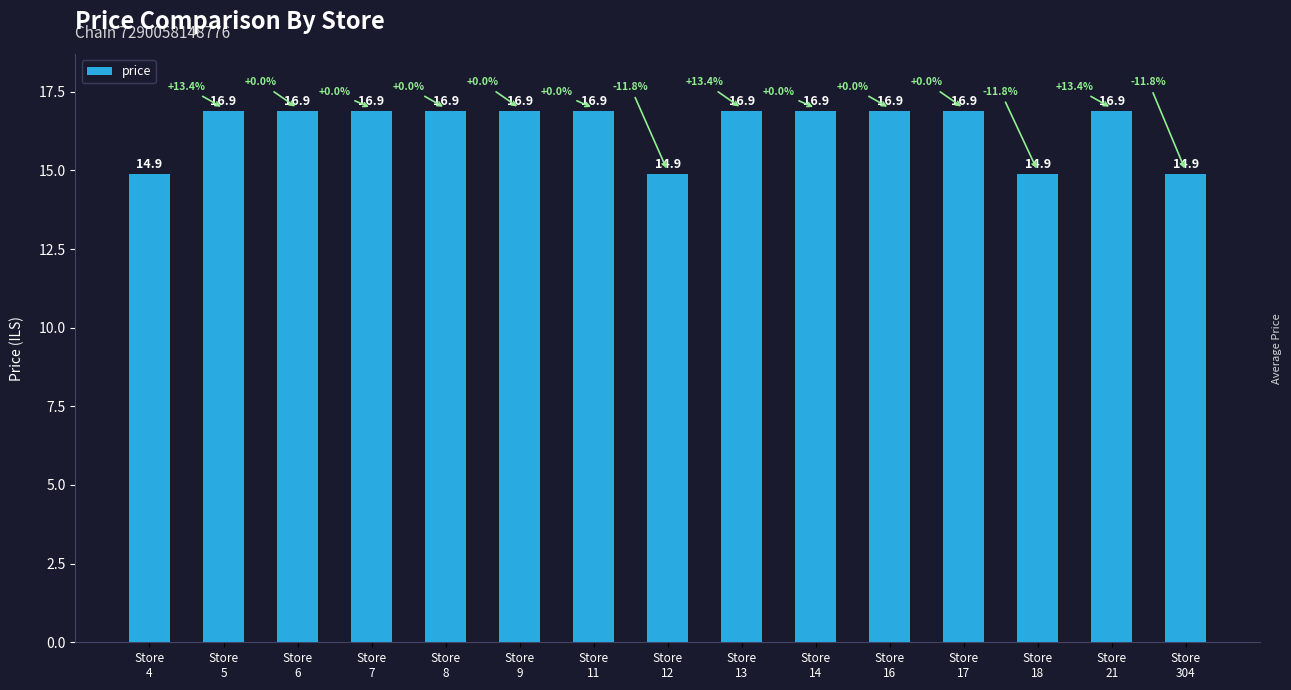

Reading right to left, what are all the values shown in this chart?

14.9	16.9	14.9	16.9	16.9	16.9	16.9	14.9	16.9	16.9	16.9	16.9	16.9	16.9	14.9